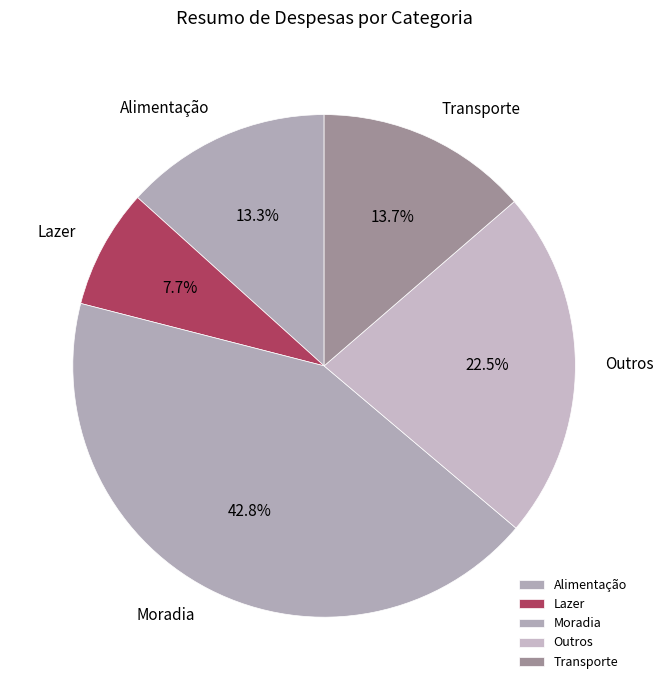

Which slice is the largest?

Moradia